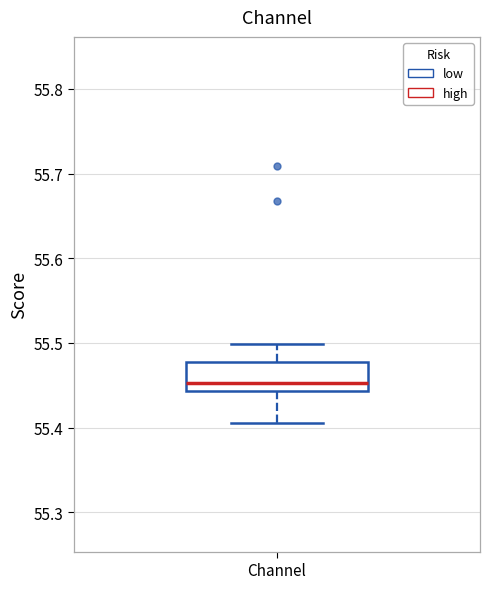

Read this box plot against the y-axis: the position of the median line, the range covered by the box, and the ends of both whiskers. The values are not printed on the chart, so give them approximately, as read against the axis.

median 55.45, box 55.44 to 55.48, whiskers 55.41 to 55.50